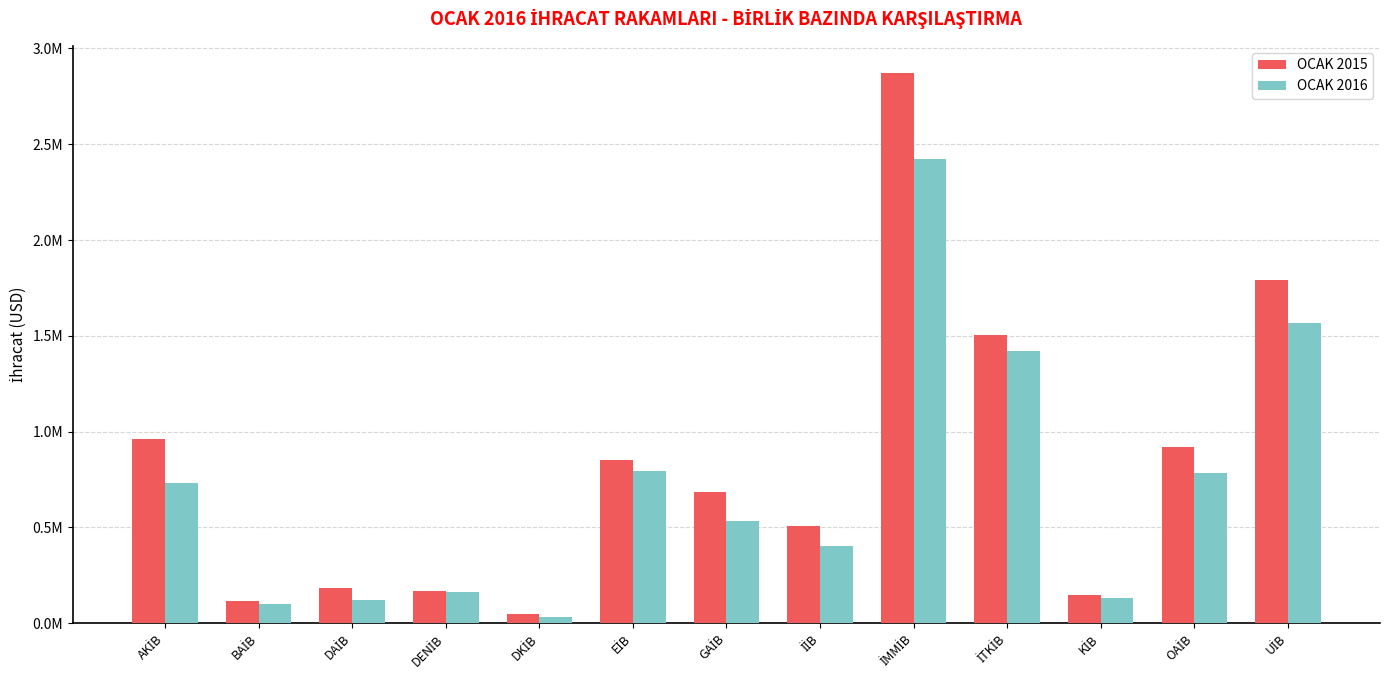

What are all the series names shown in the legend?

OCAK 2015, OCAK 2016